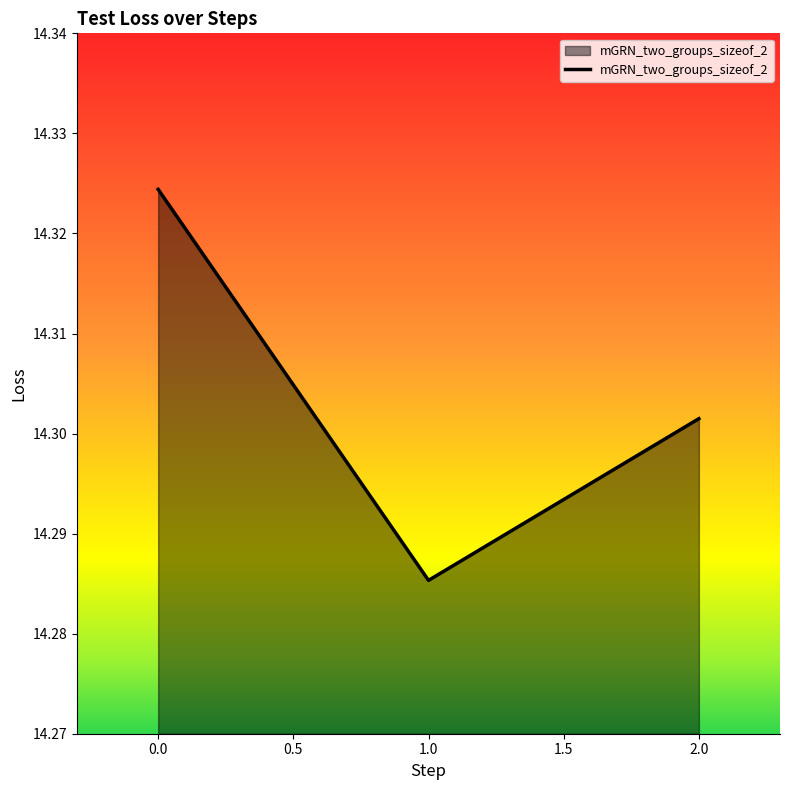

At which label is the value closest to 14?

1.0